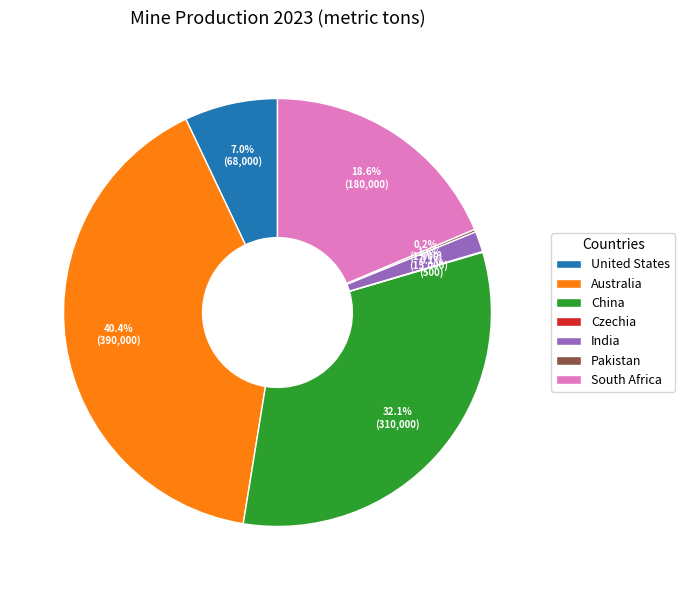

To the nearest percent, what is the average slice percentage?

14%